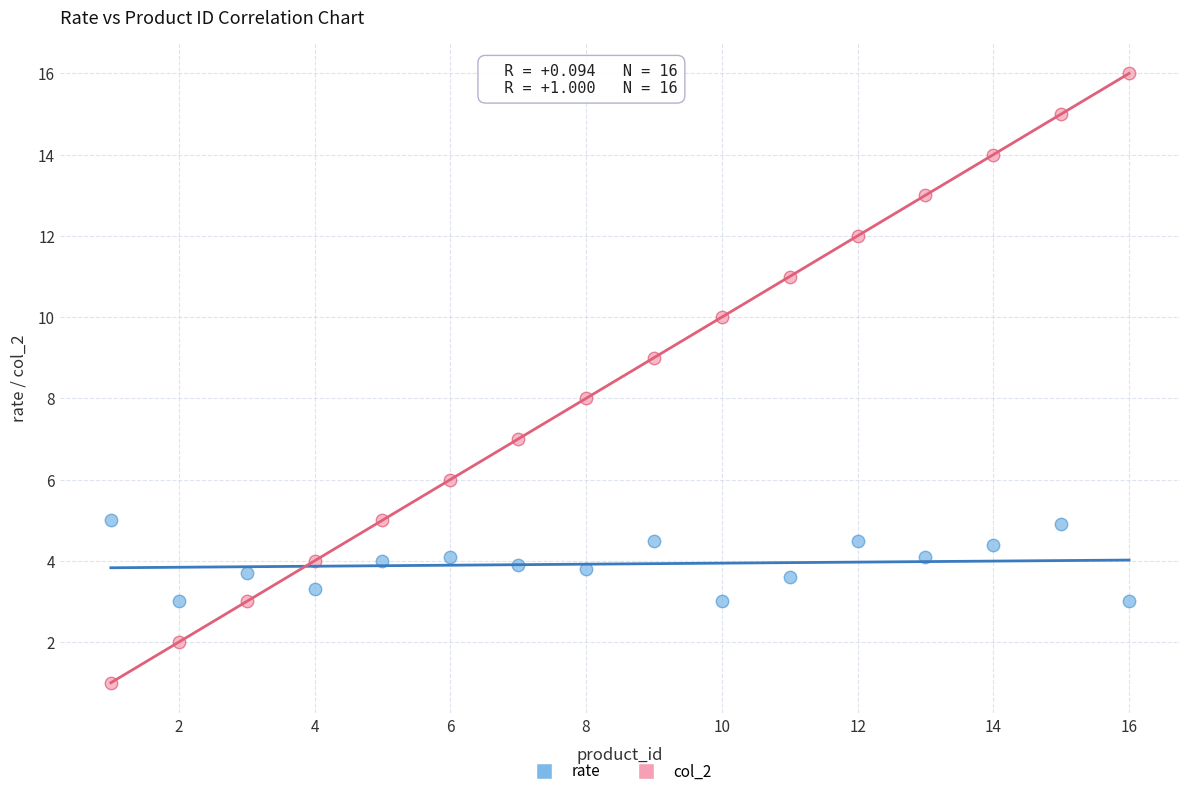

What is the X range (max minus min) for the scatter plot?

15.0